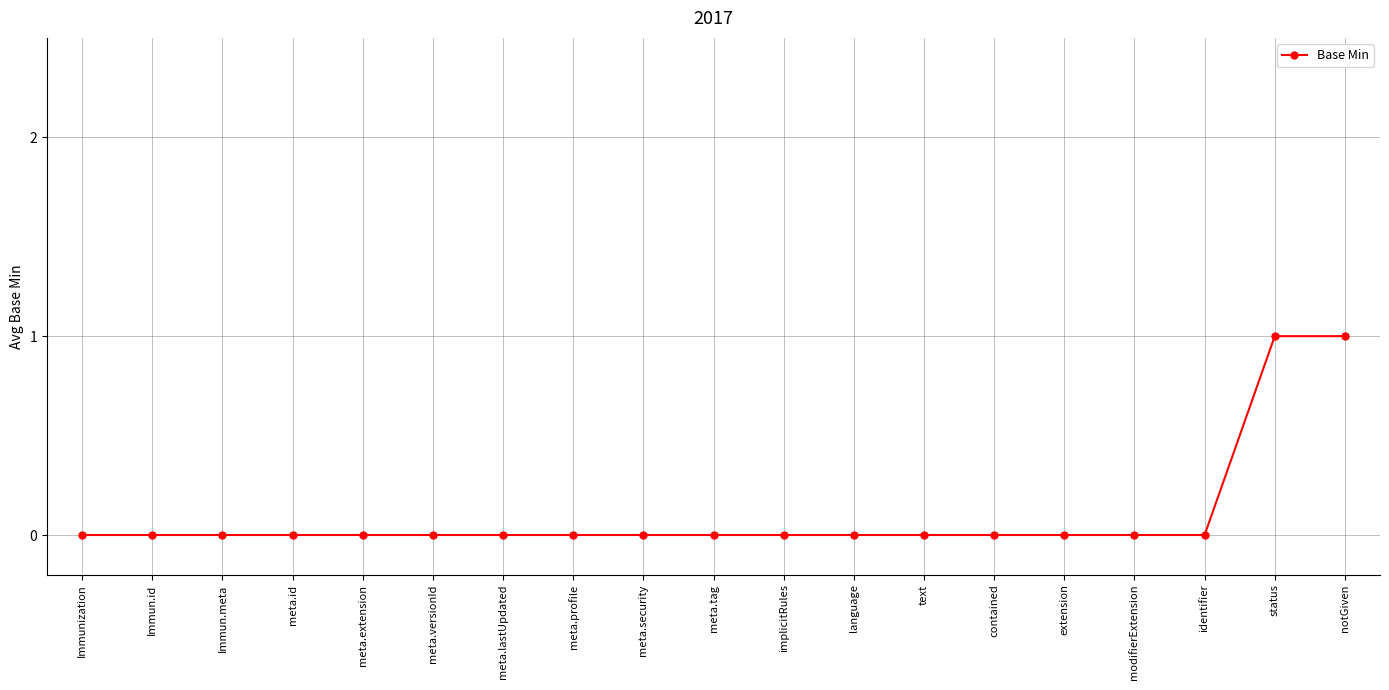

The chart shows a value of 0 at language. True or false?

True